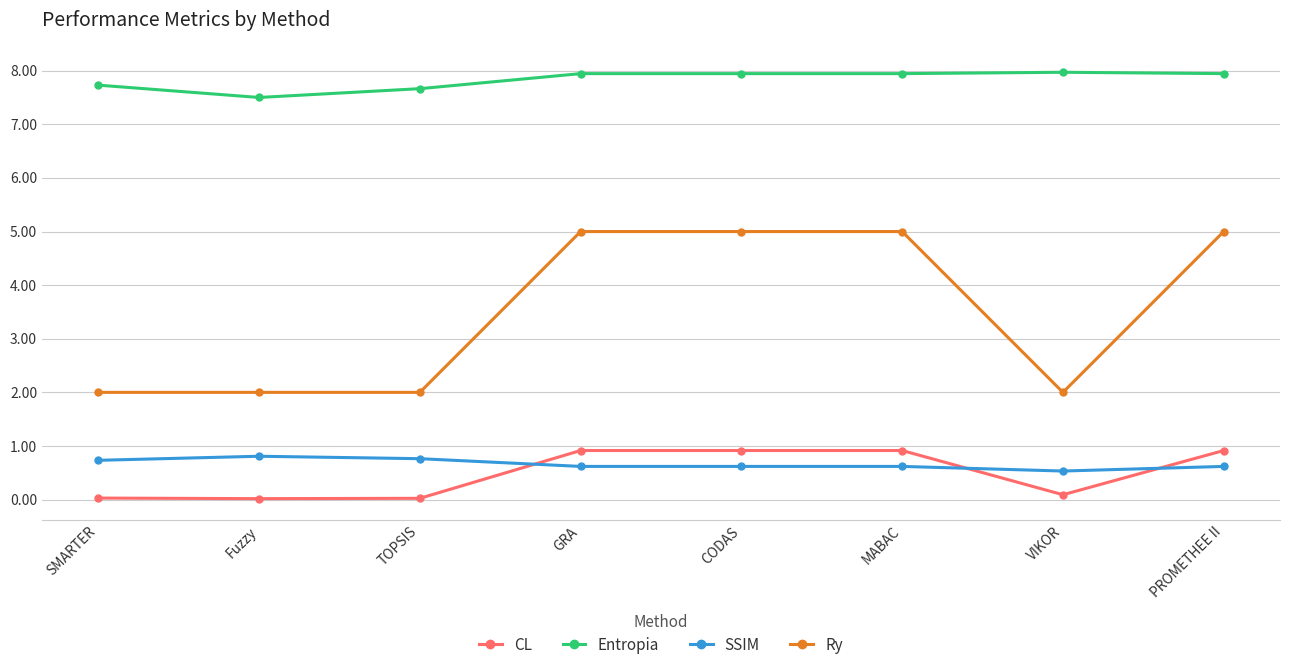

What is the minimum value for SSIM?

0.5